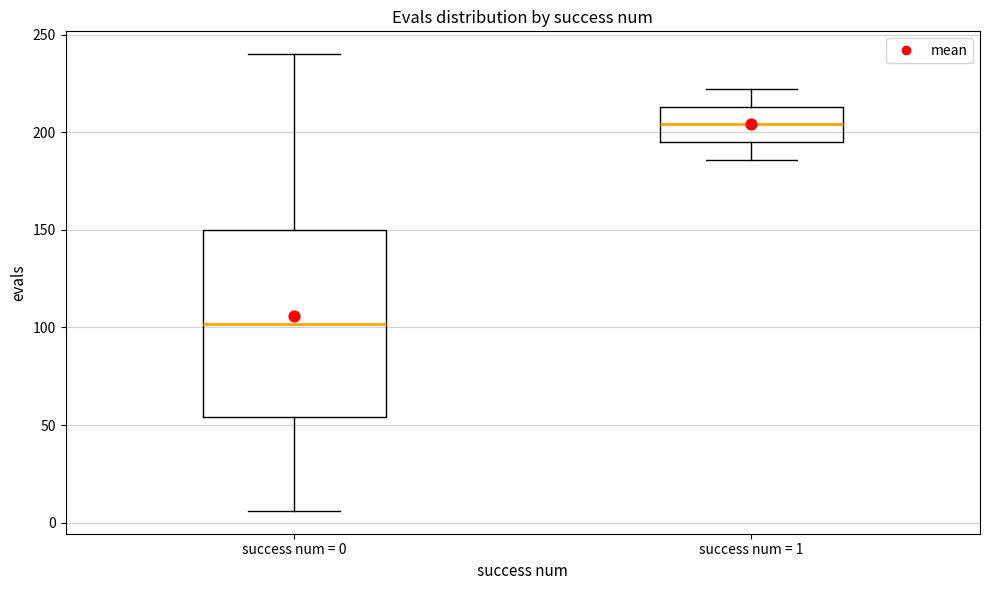

Where does the median line of the box for success num = 1 sit on the y-axis? The values are not printed on the chart, so give them approximately, as read against the axis.

205